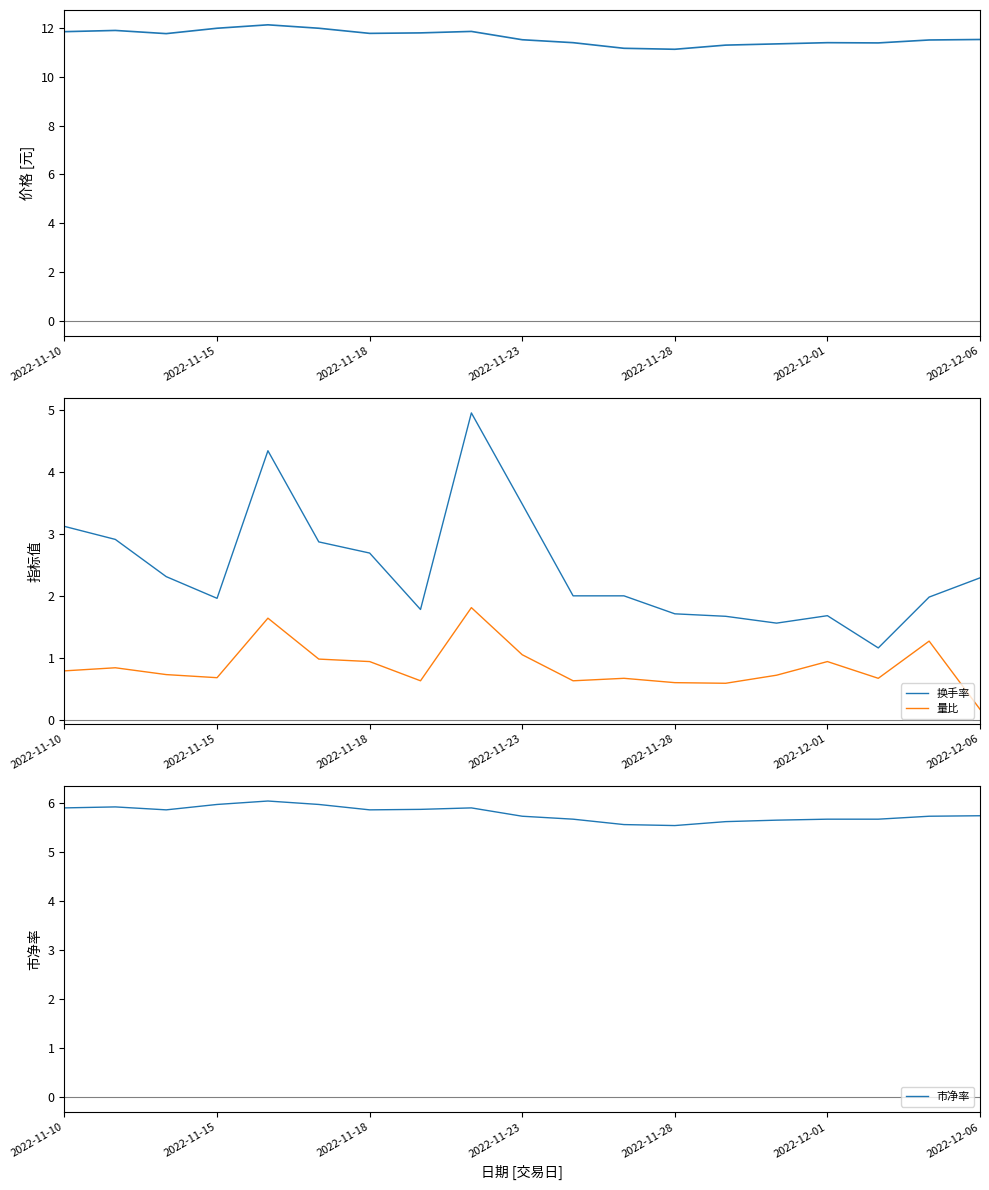

At 7, list the series in order from smallest to largest.

量比, 换手率, 市净率, 价格